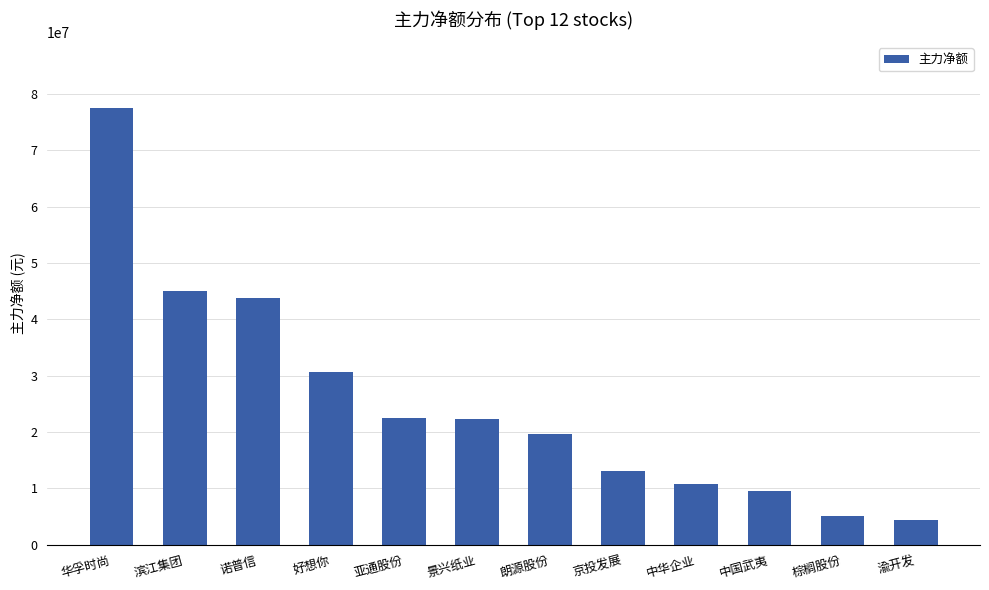

What is the label of the 2nd bar from the right?

棕榈股份